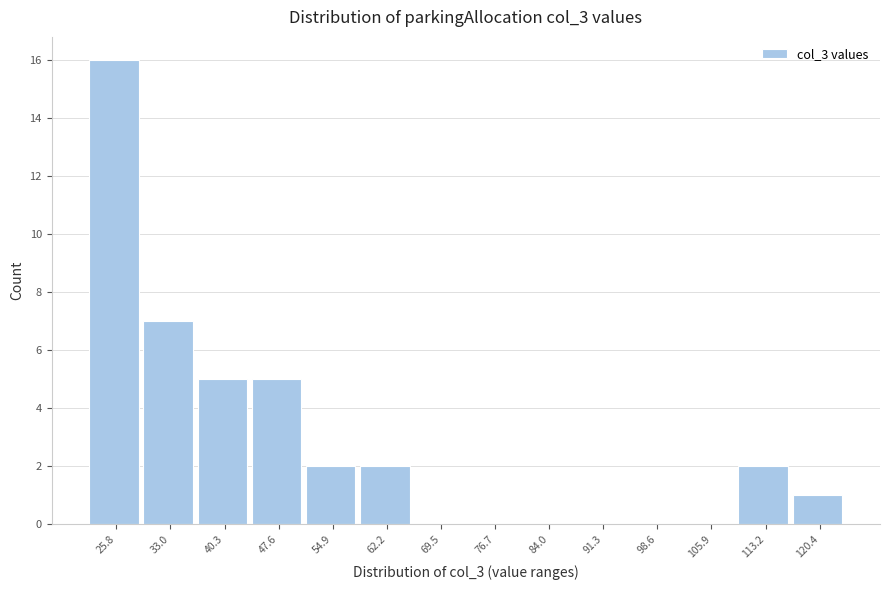

Reading left to right, list all the values displayed in this chart.

25.8=16	33.0=7	40.3=5	47.6=5	54.9=2	62.2=2	69.5=0	76.7=0	84.0=0	91.3=0	98.6=0	105.9=0	113.2=2	120.4=1